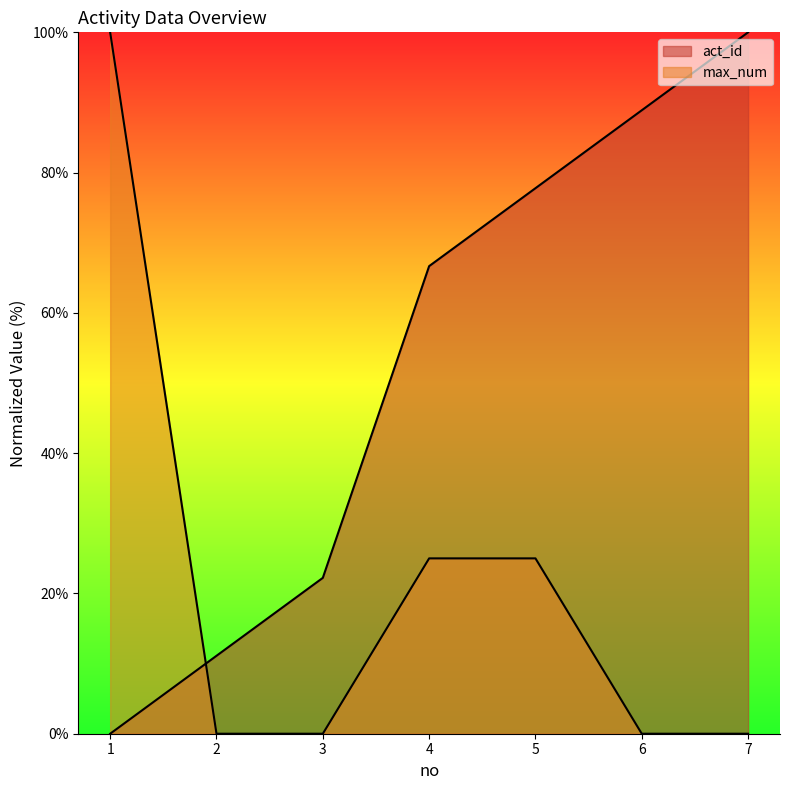

Which has a higher value, 5 or 7?

7